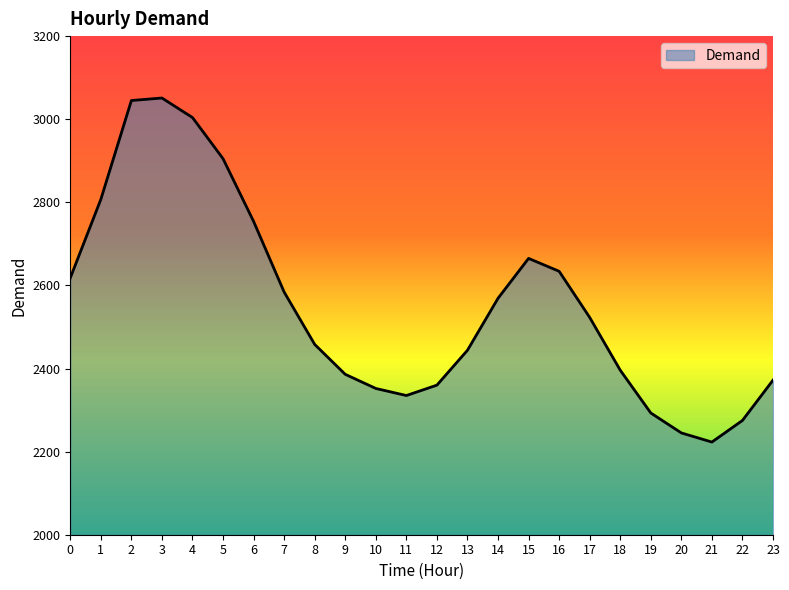

Where is the first local minimum?

11